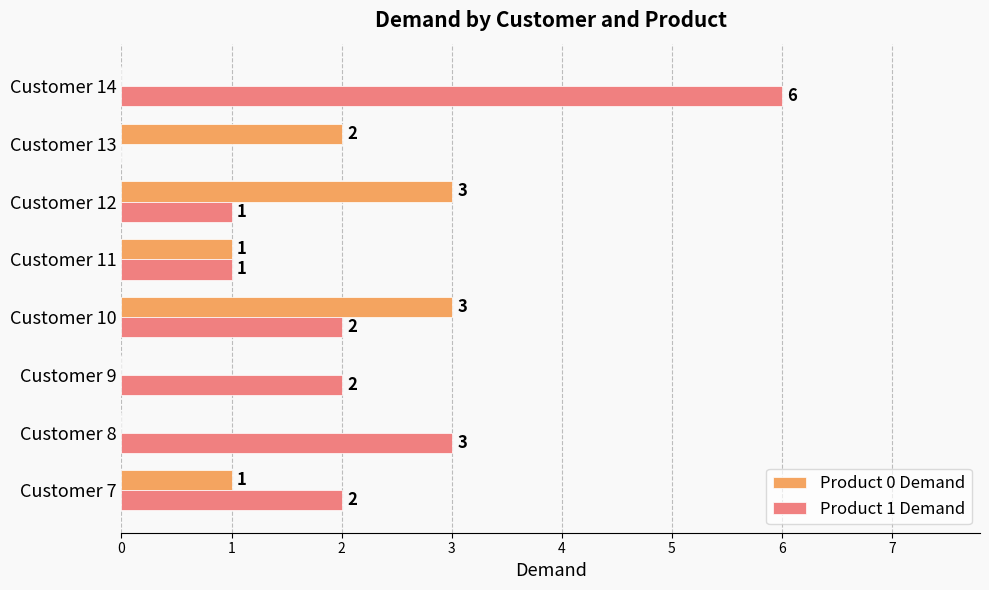

The Product 0 Demand series shows -1 at Customer 8. True or false?

False